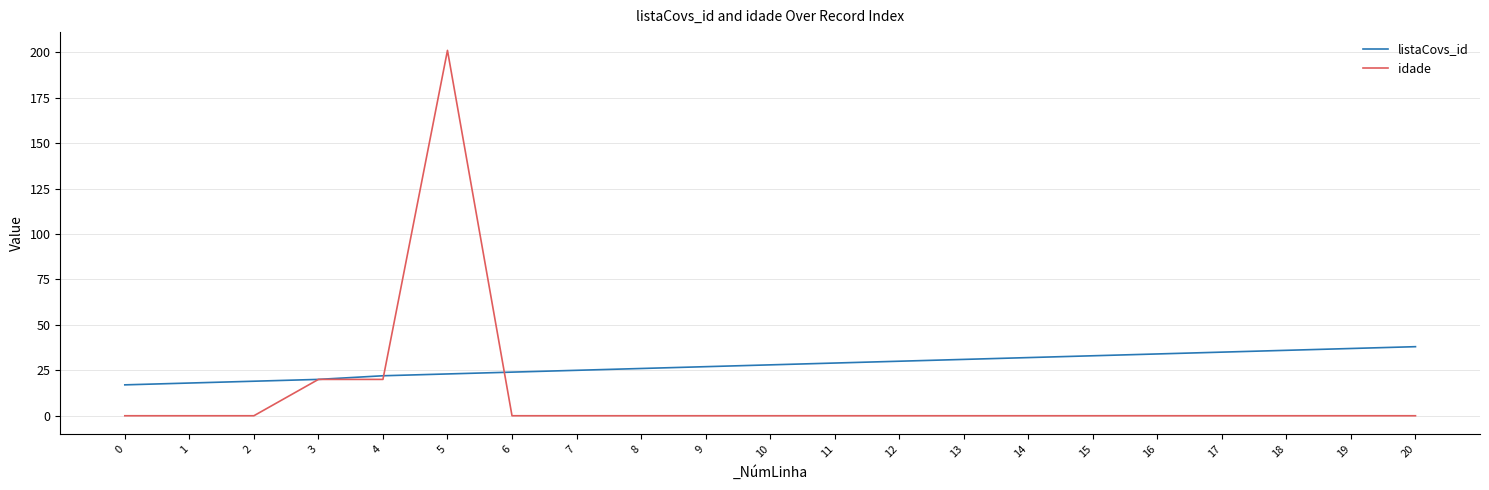

Reading left to right, transcribe all the data shown in this chart.

listaCovs_id: 0=17	1=18	2=19	3=20	4=22	5=23	6=24	7=25	8=26	9=27	10=28	11=29	12=30	13=31	14=32	15=33	16=34	17=35	18=36	19=37	20=38
idade: 0=0	1=0	2=0	3=20	4=20	5=201	6=0	7=0	8=0	9=0	10=0	11=0	12=0	13=0	14=0	15=0	16=0	17=0	18=0	19=0	20=0